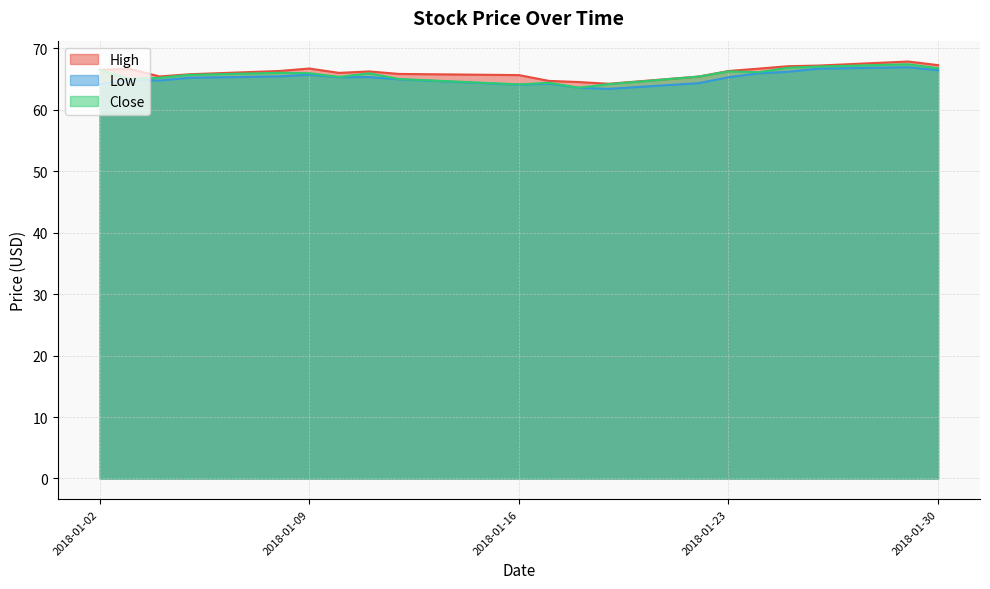

Which series changed the most between 2018-01-29 and 2018-01-30?

Close